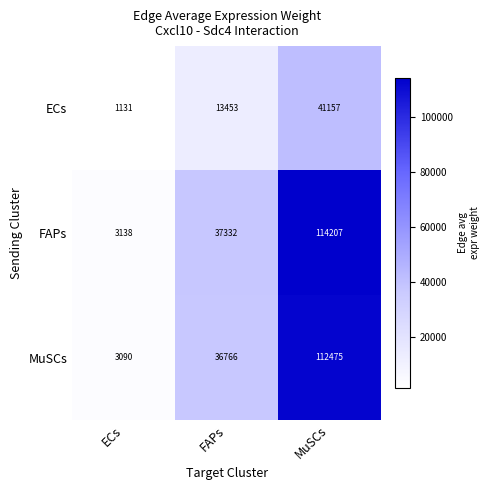

Reading left to right, transcribe all the data shown in this chart.

ECs: ECs=1131	FAPs=13453	MuSCs=41157
FAPs: ECs=3138	FAPs=37332	MuSCs=114207
MuSCs: ECs=3090	FAPs=36766	MuSCs=112475